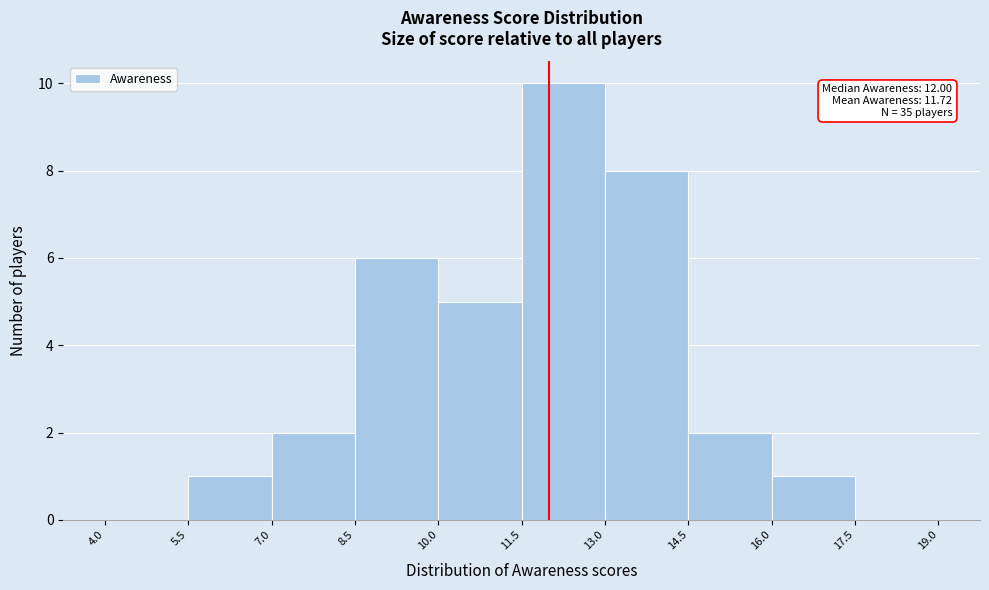

Over which range of the x-axis is the bar tallest?

11.5 to 13.0